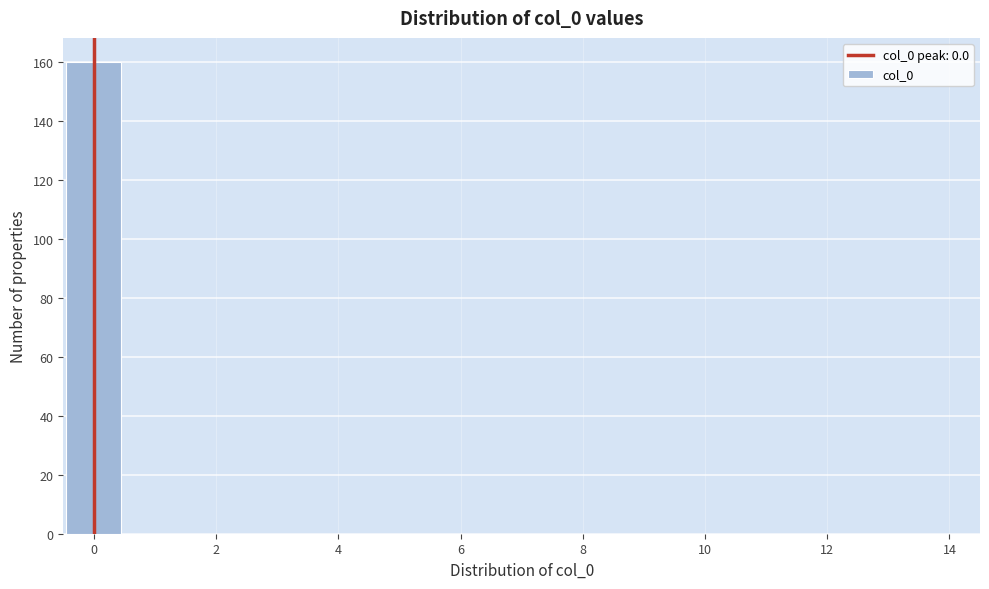

What is the height of the bar covering -0.5 to 0.5 on the x-axis? Neither the bar edges nor the heights are printed on the chart, so give them approximately, as read against the axes.

160